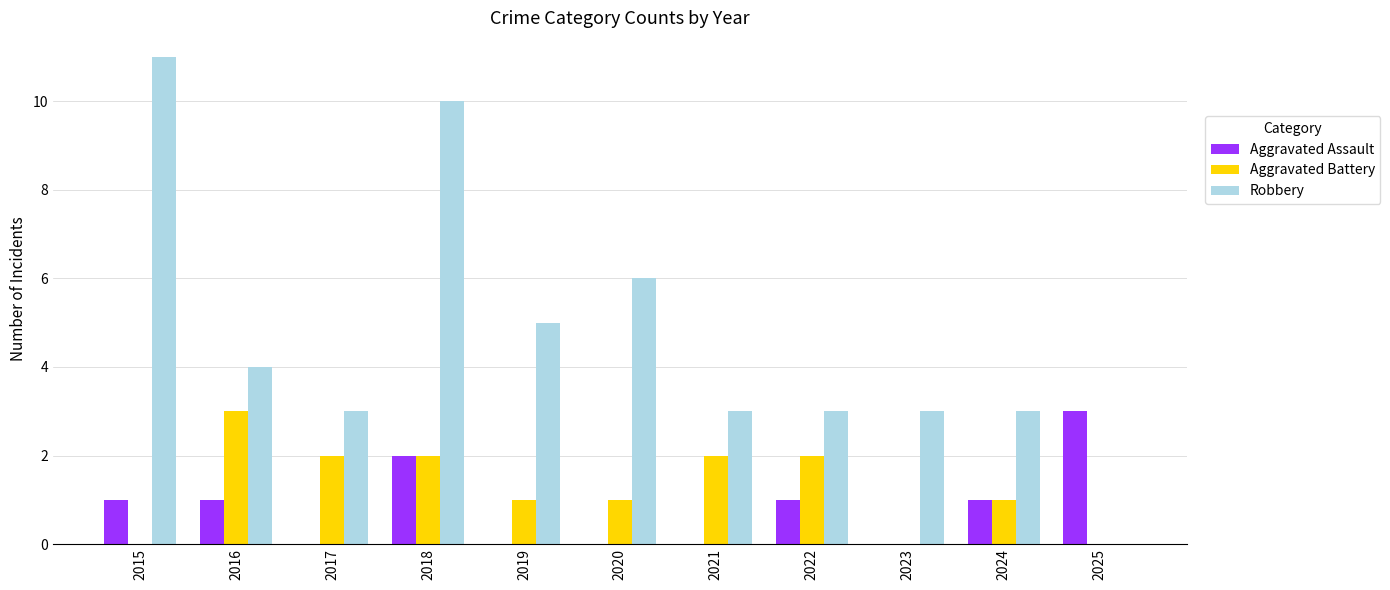

How many groups of bars are there?

11